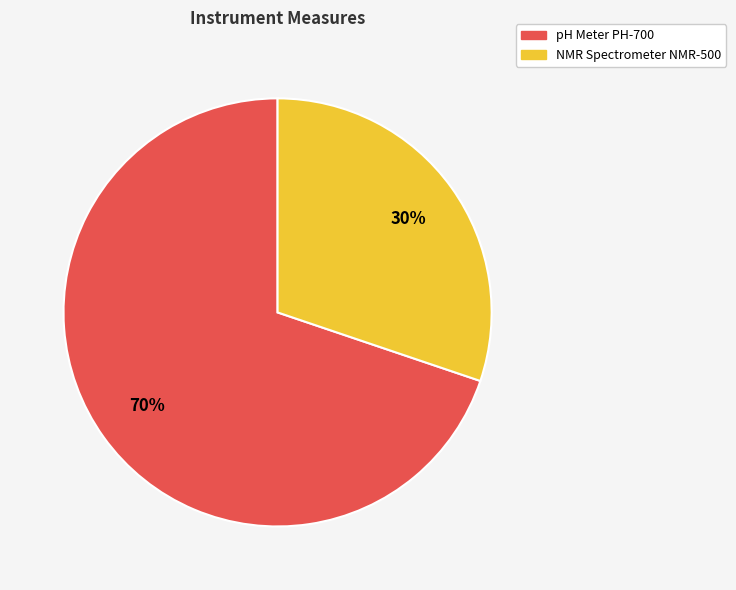

Count the number of slices in the pie.

2